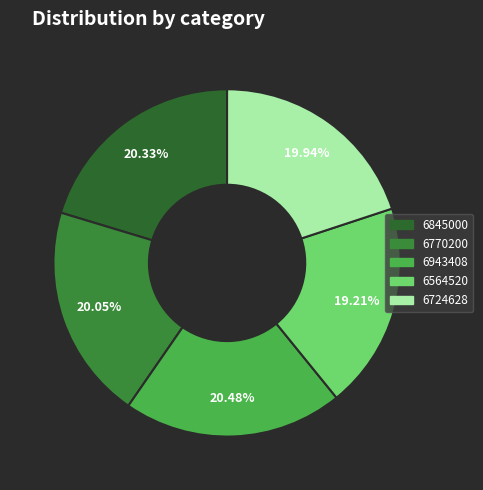

Count the number of slices in the pie.

5